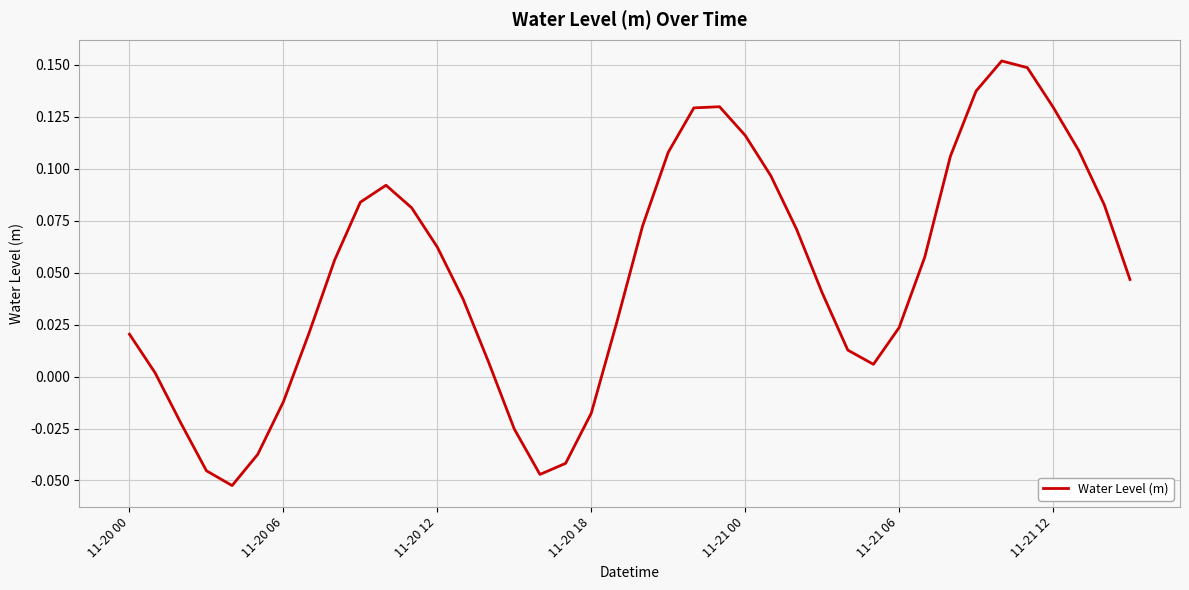

Reading left to right, extract all data points from this chart.

0.0	0.0	-0.0	-0.0	-0.1	-0.0	-0.0	0.0	0.1	0.1	0.1	0.1	0.1	0.0	0.0	-0.0	-0.0	-0.0	-0.0	0.0	0.1	0.1	0.1	0.1	0.1	0.1	0.1	0.0	0.0	0.0	0.0	0.1	0.1	0.1	0.2	0.1	0.1	0.1	0.1	0.0